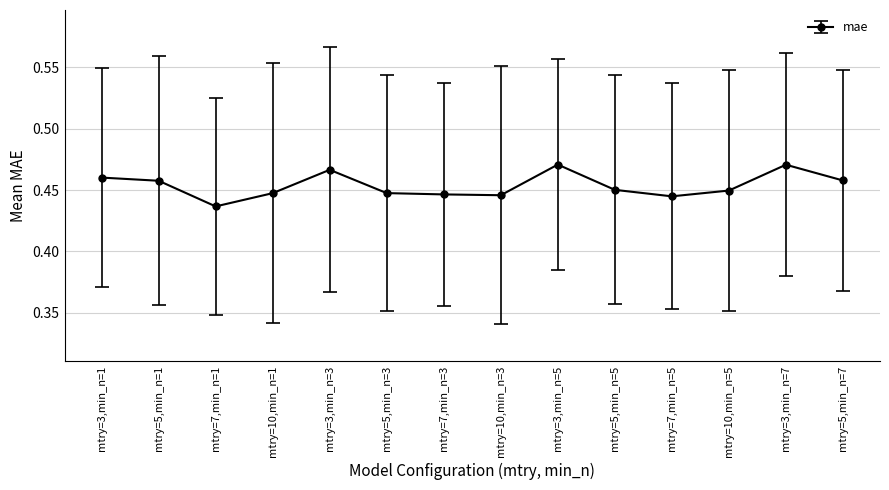

How many lines are shown in the chart?

1